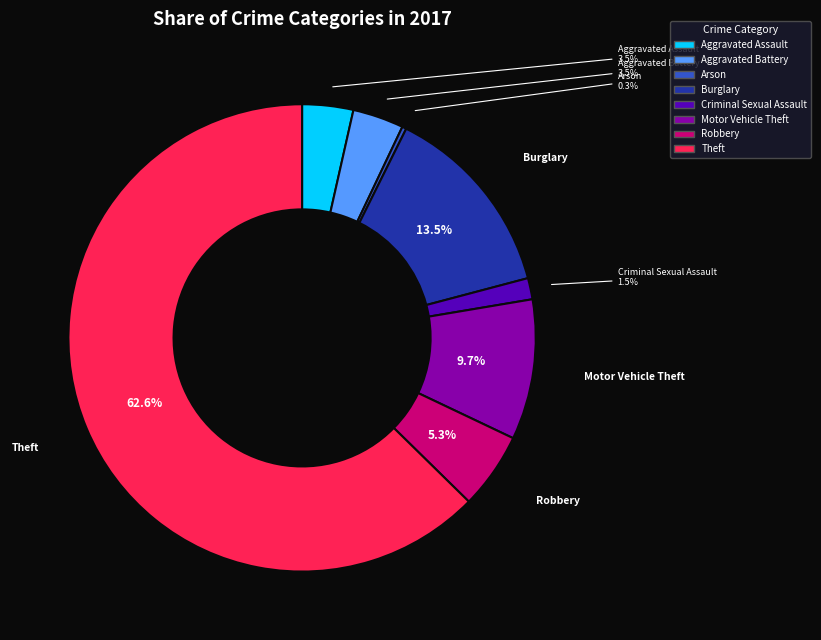

Which category has the smallest portion of the pie?

Arson